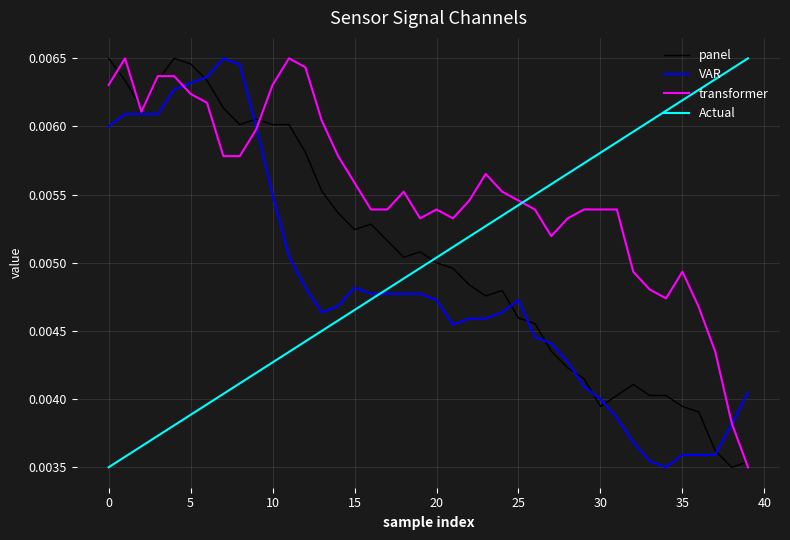

Which series ends up on top after the final intersection of transformer and Actual?

Actual